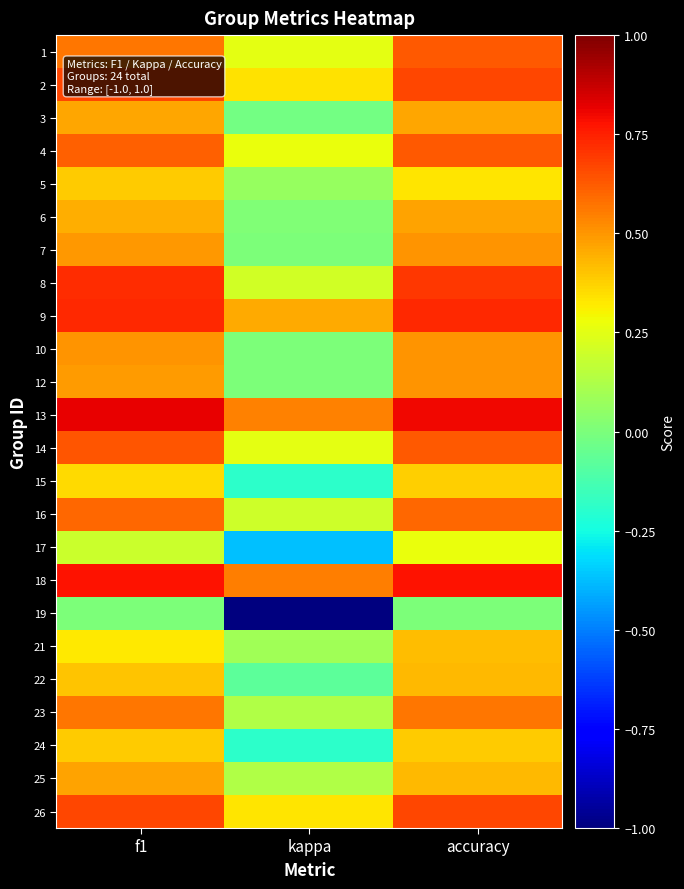

At how many categories does at least one series exceed 0?

3